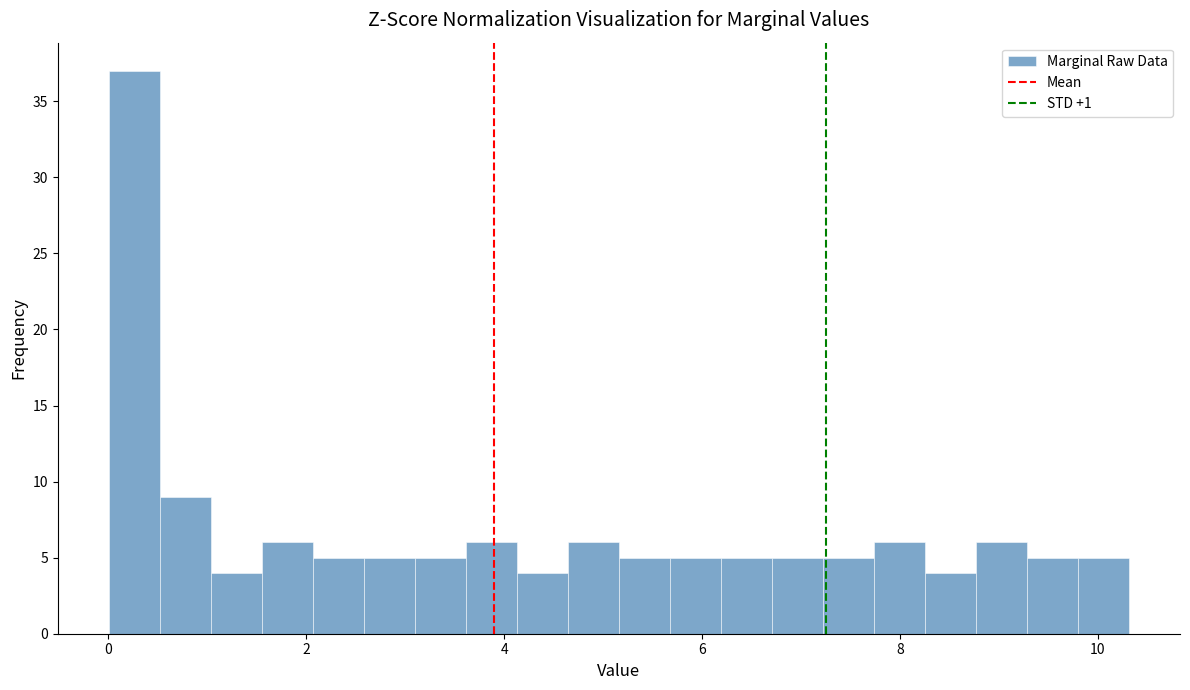

Around what value on the x-axis is the tallest bar? Give the approximate position of its centre, as read against the axis.

0.2